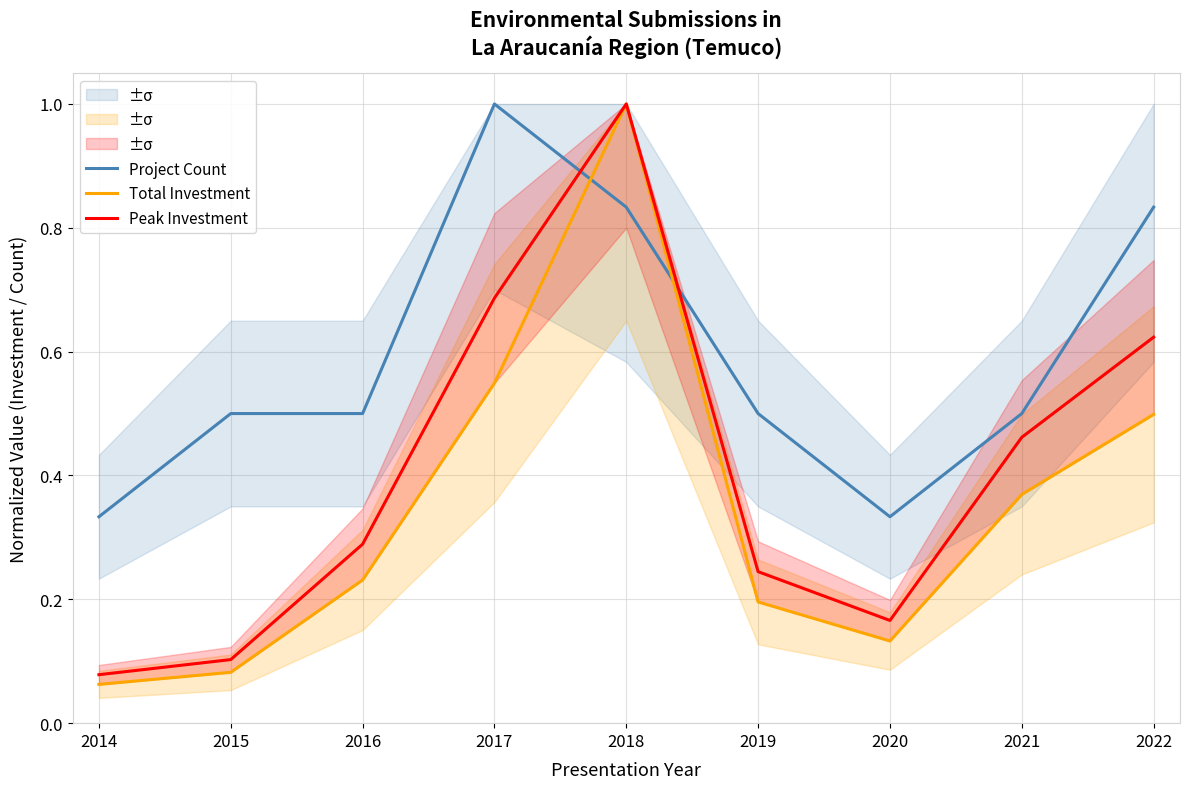

Which has a higher value, 2014 or 2017?

2017